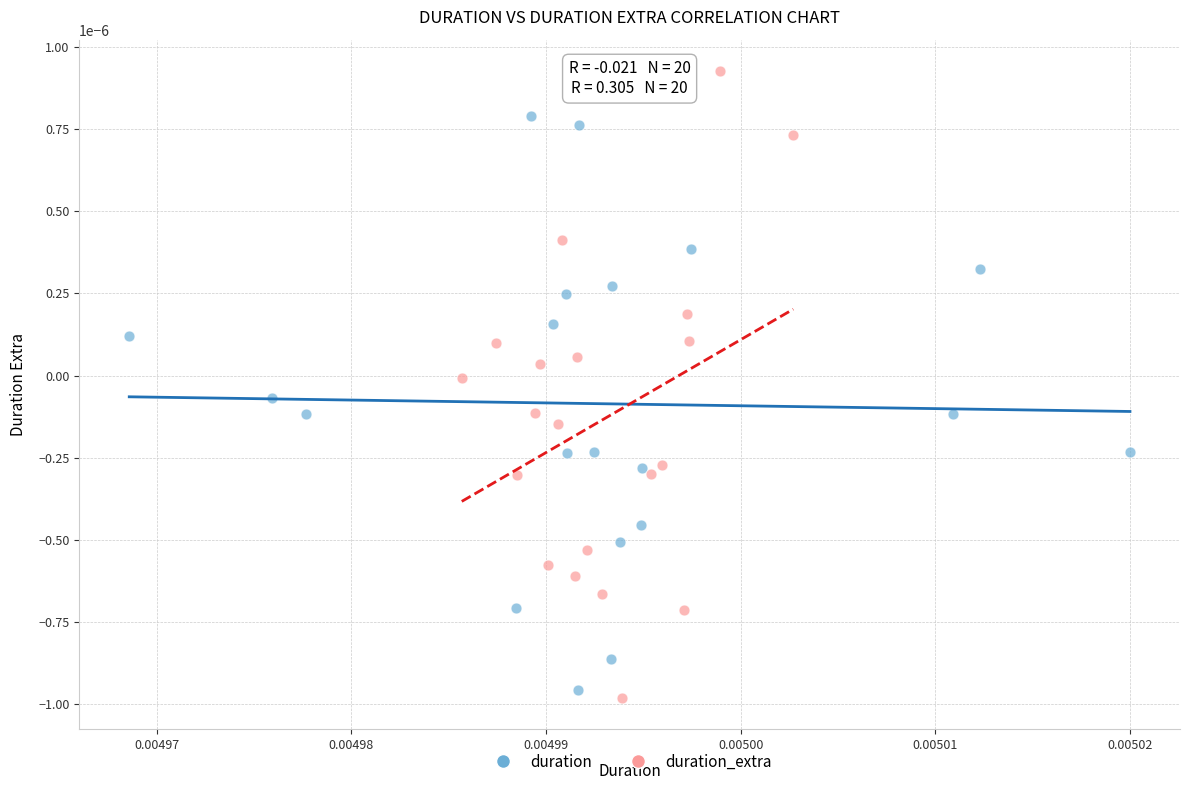

Which series reaches the maximum Y coordinate?

duration_extra